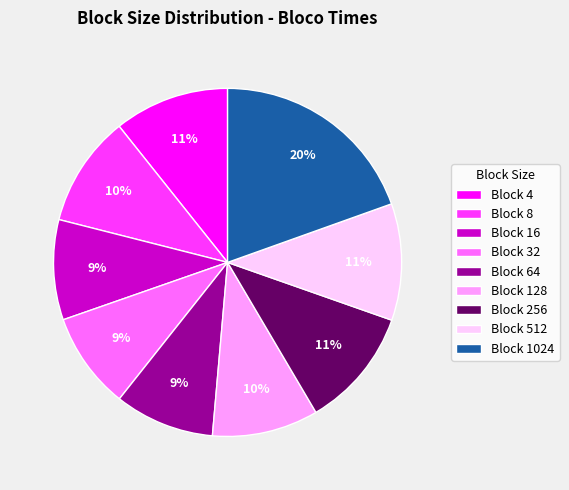

How many slices are in this pie chart?

9